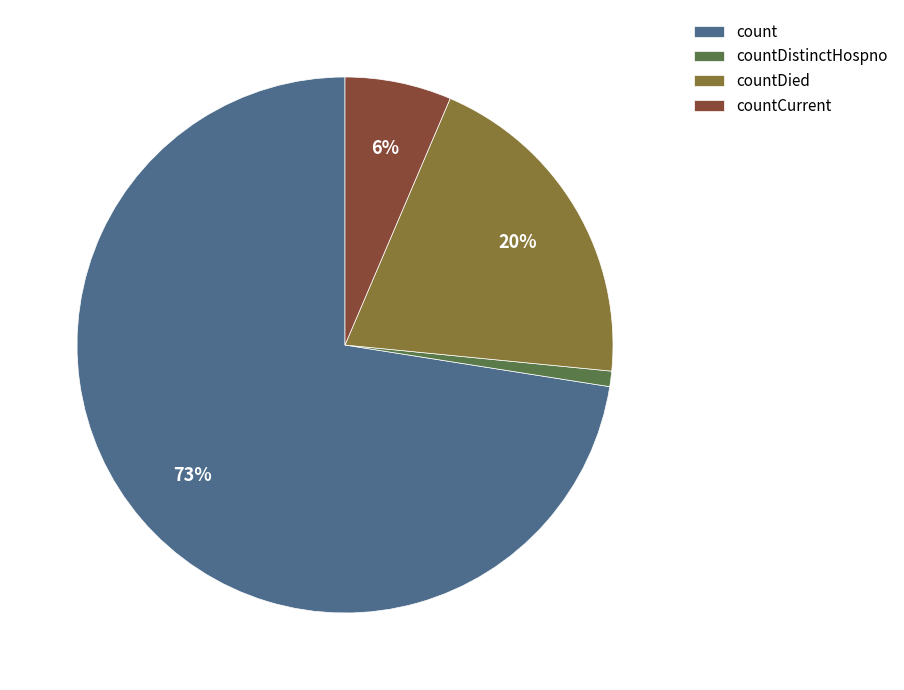

Is there a majority slice in this chart?

Yes